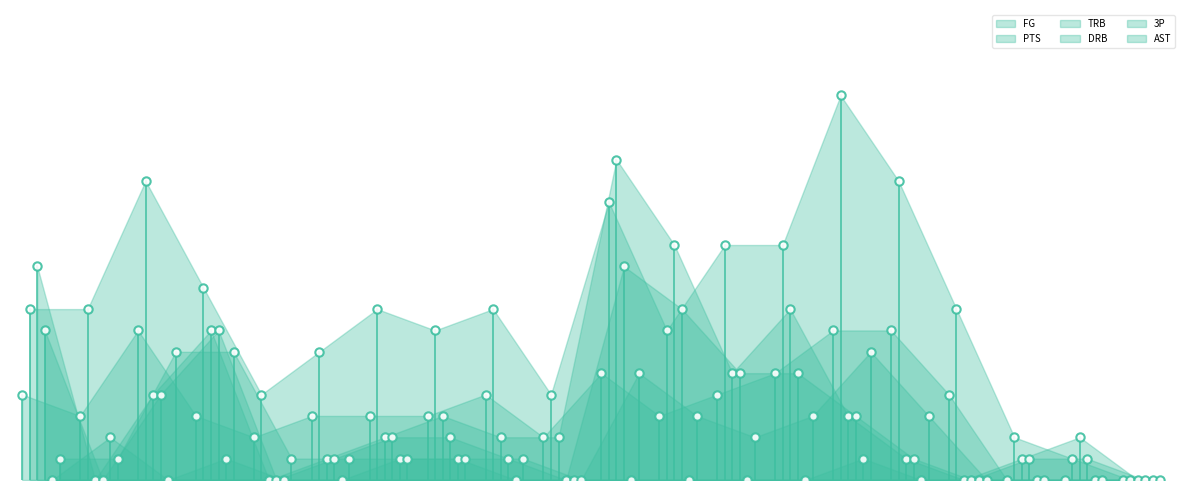

Is it true that FG equals 0 at wroteto01?

True